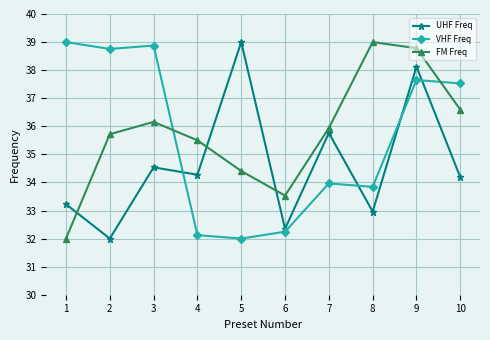

At which label does FM Freq reach its minimum?

1